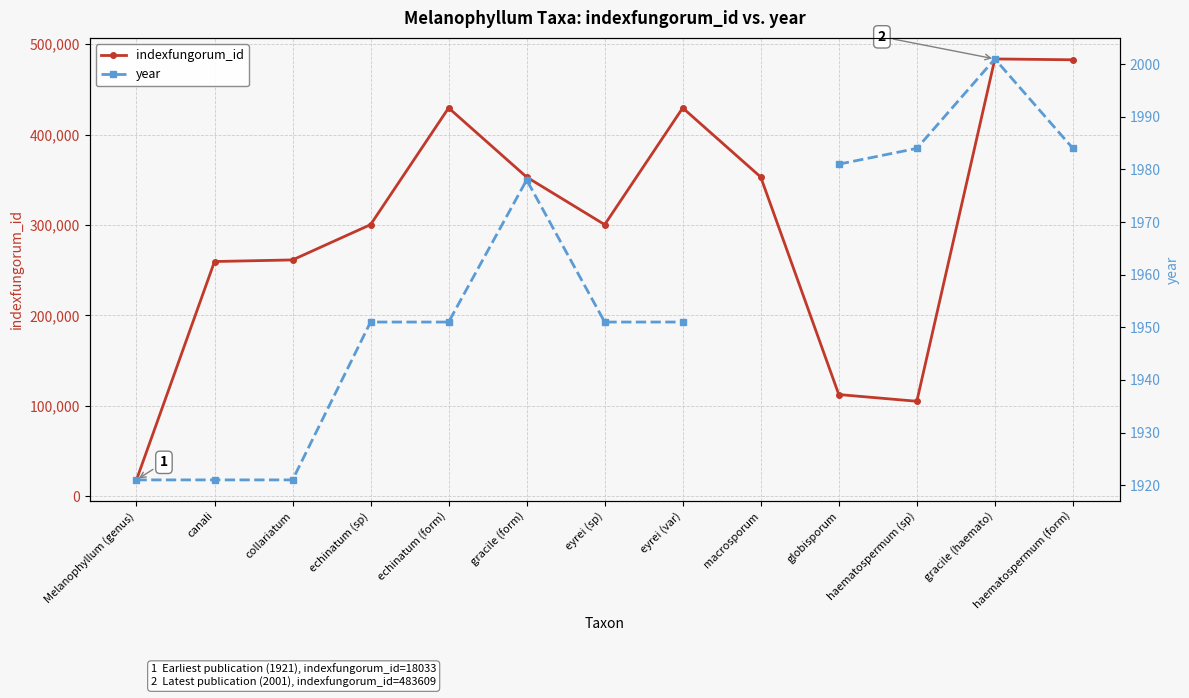

Which has a higher value, gracile (haemato) or echinatum (form)?

gracile (haemato)